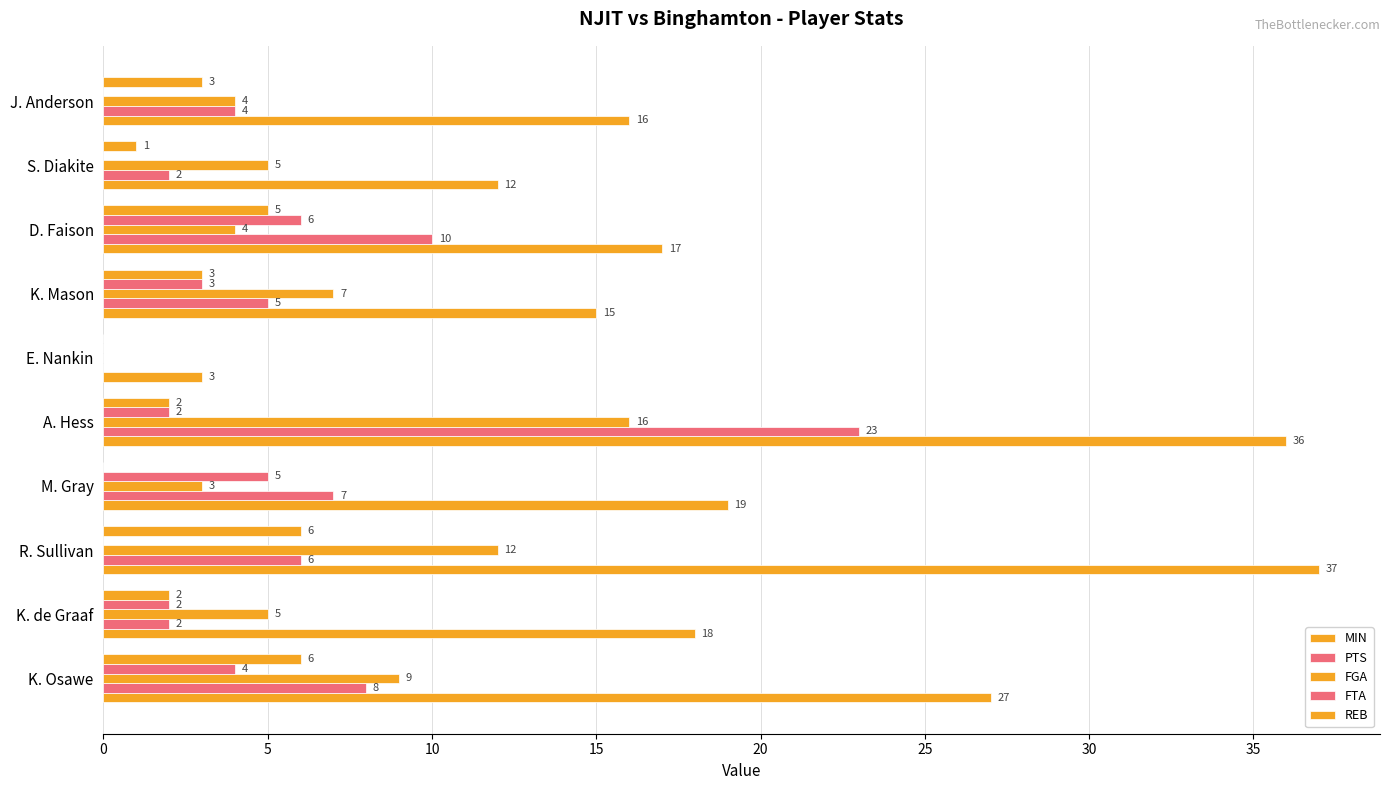

What is the highest value of the MIN series?

37